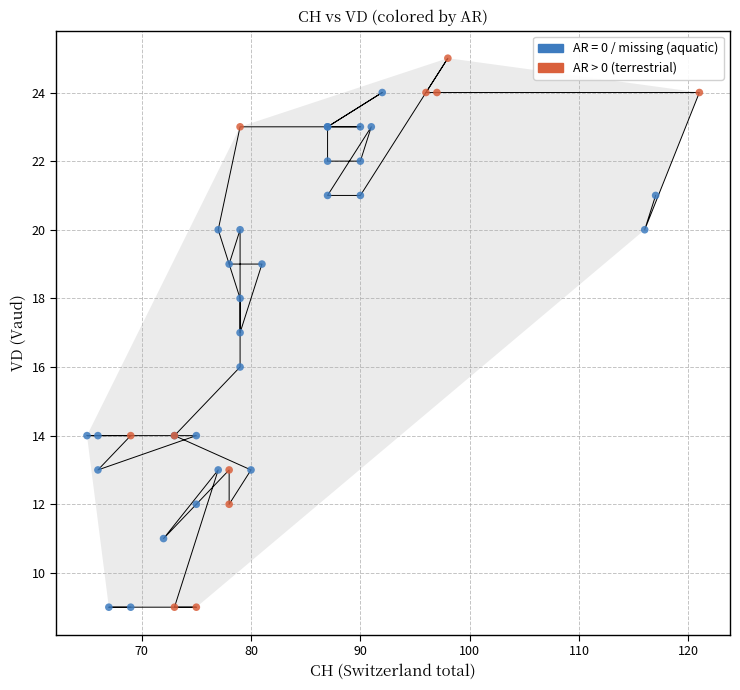

Which series reaches the maximum Y coordinate?

AR > 0 (terrestrial)